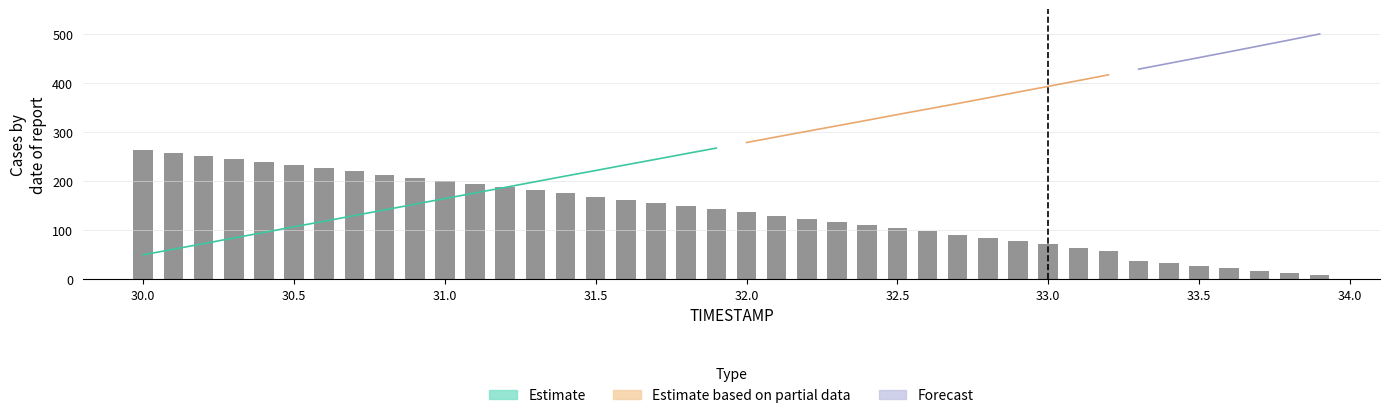

Are the bars horizontal?

No